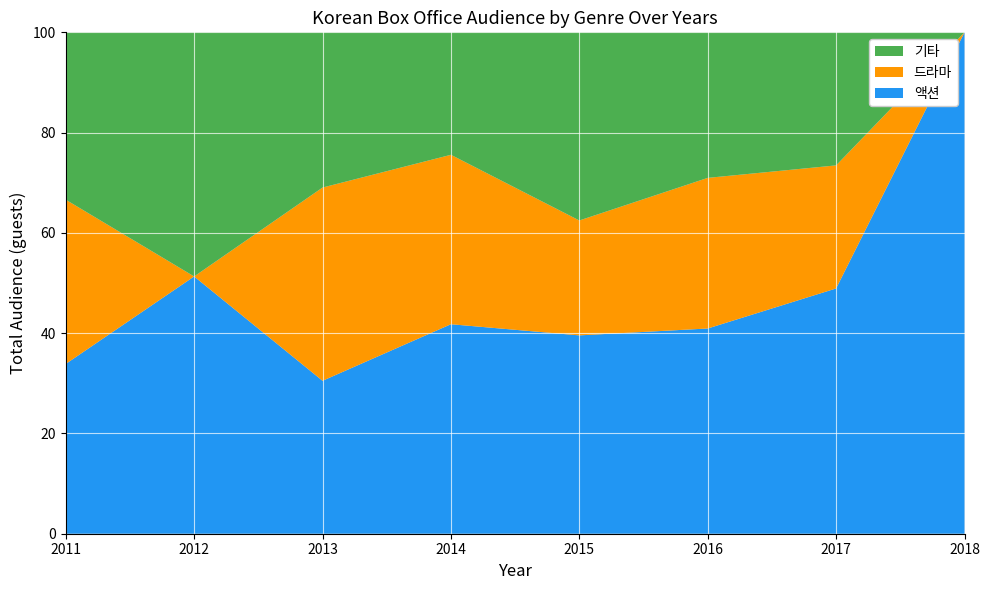

Reading right to left, transcribe all the data shown in this chart.

액션: 2018=11202737	2017=14410931	2016=9699092	2015=13395400	2014=17613682	2013=9001309	2012=12983330	2011=7575899
드라마: 2018=0	2017=7231770	2016=7118592	2015=7759473	2014=14245998	2013=11372451	2012=0	2011=7328820
기타: 2018=0	2017=7817446	2016=6878264	2015=12705700	2014=10296101	2013=9134586	2012=12319542	2011=7466976